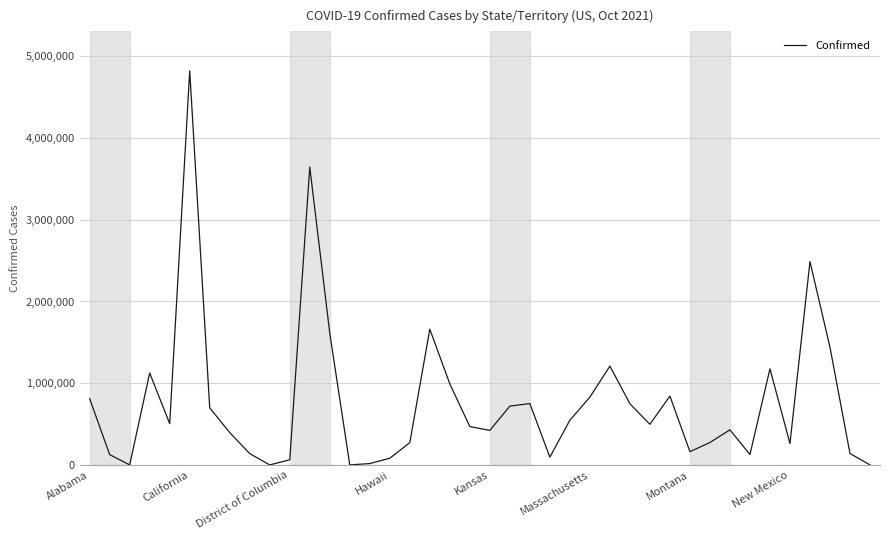

What is the difference between the maximum and minimum values?

4823128